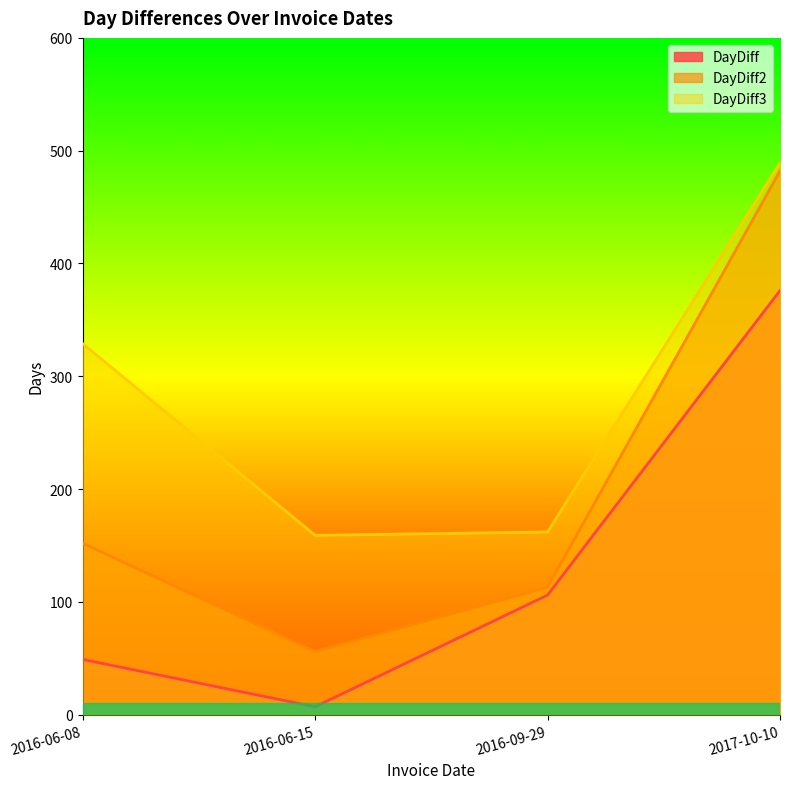

Is it true that DayDiff equals 140 at 2017-10-10?

False